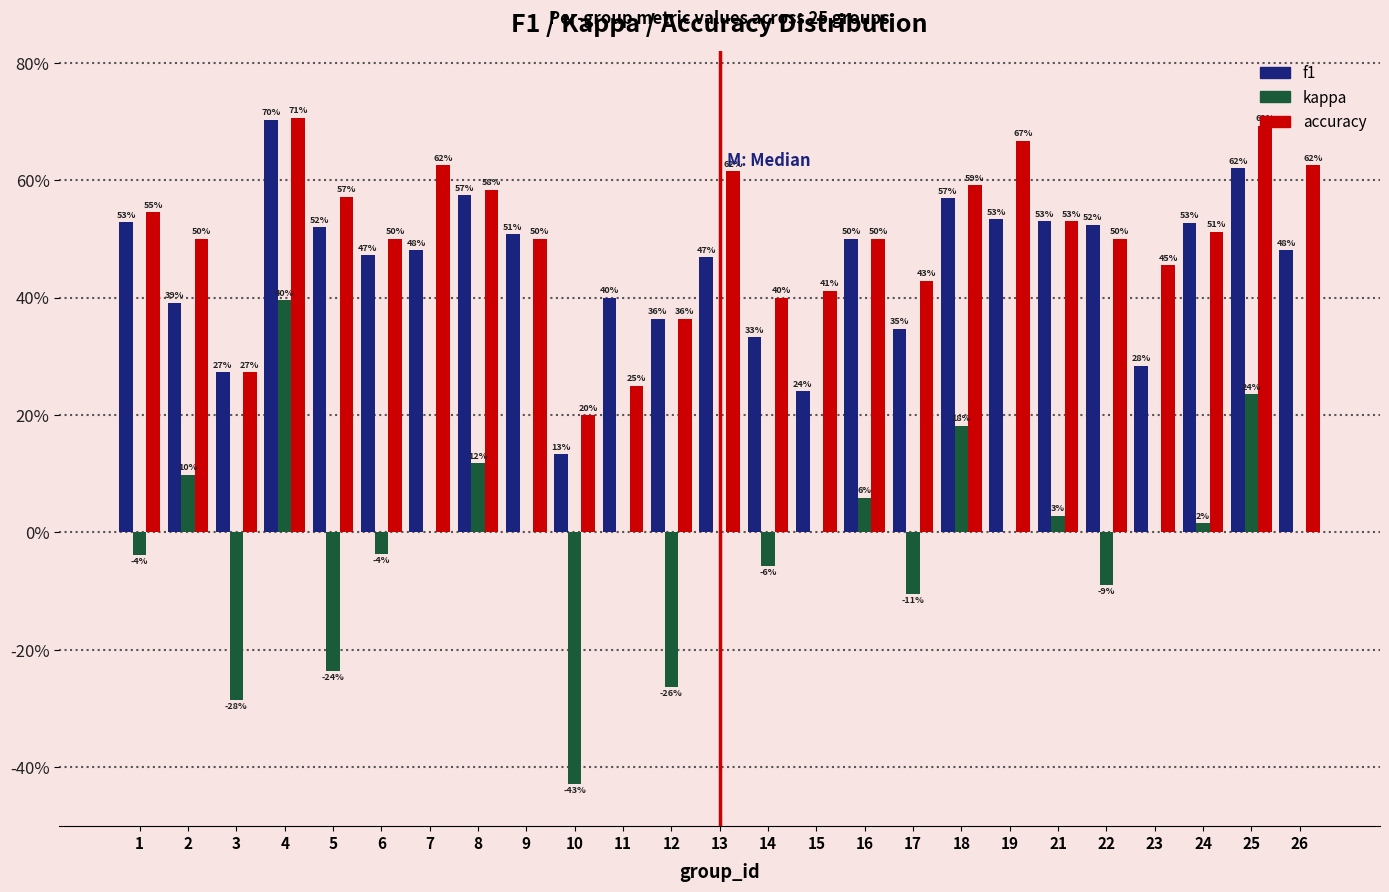

What are all the series names shown in the legend?

f1, kappa, accuracy